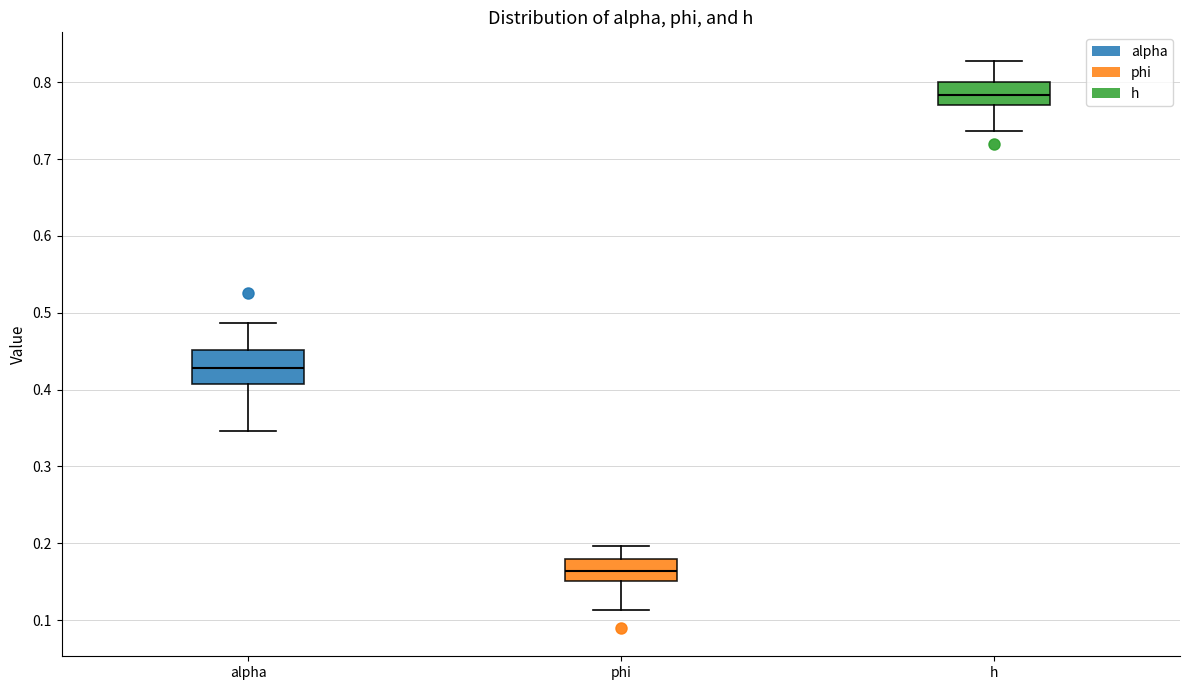

Which box has the lowest median line?

phi